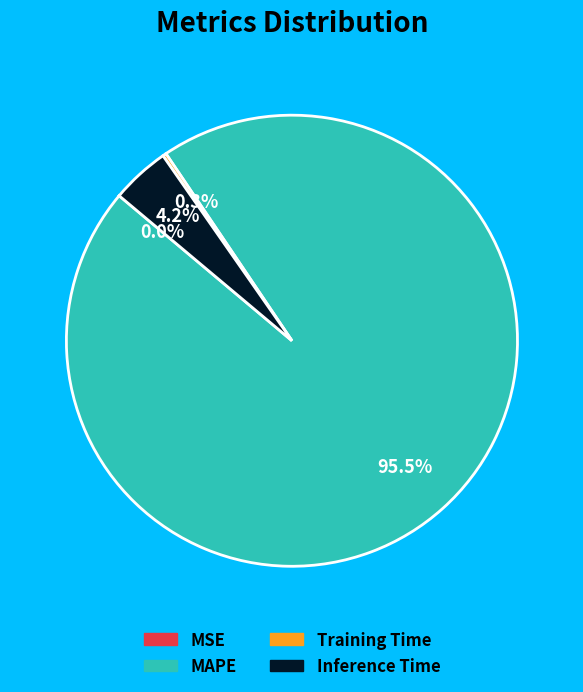

Which category has the biggest portion of the pie?

MAPE